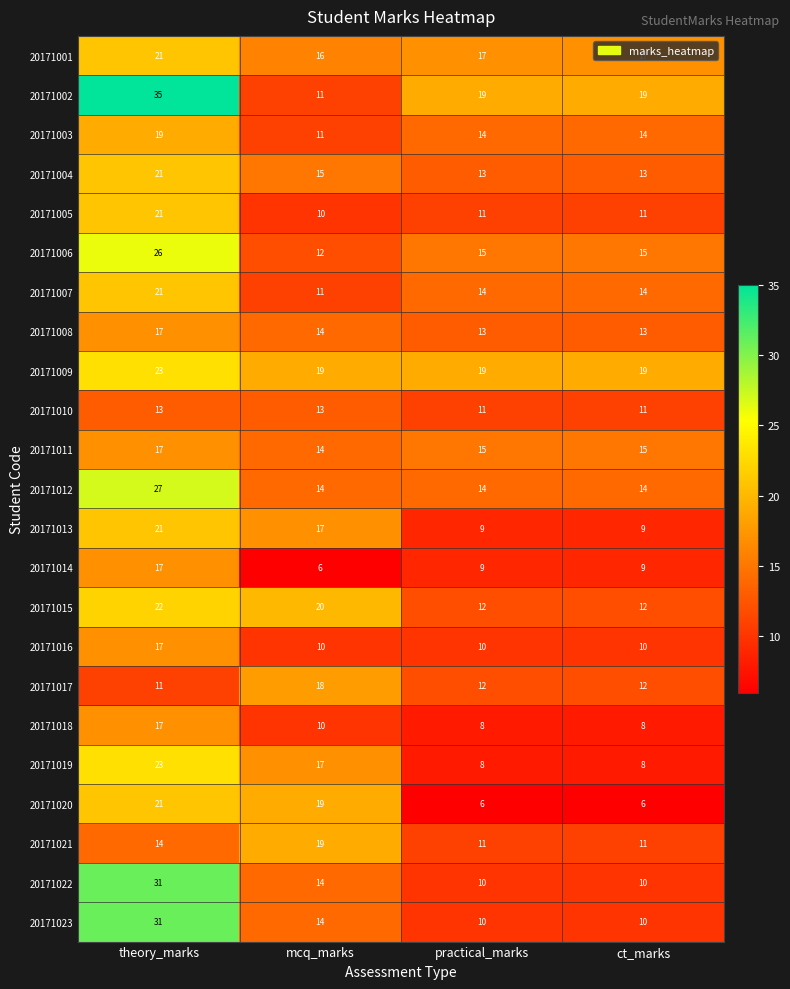

What is the total value across all series at mcq_marks?

324